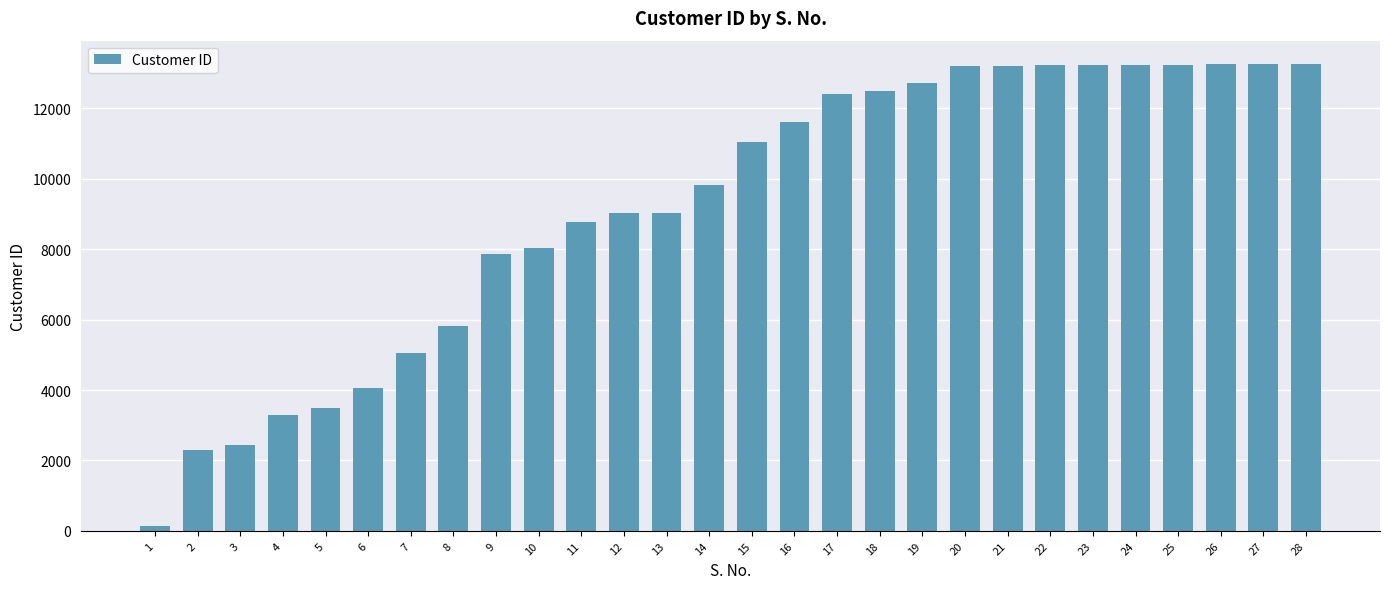

What is the greatest value displayed?

13264